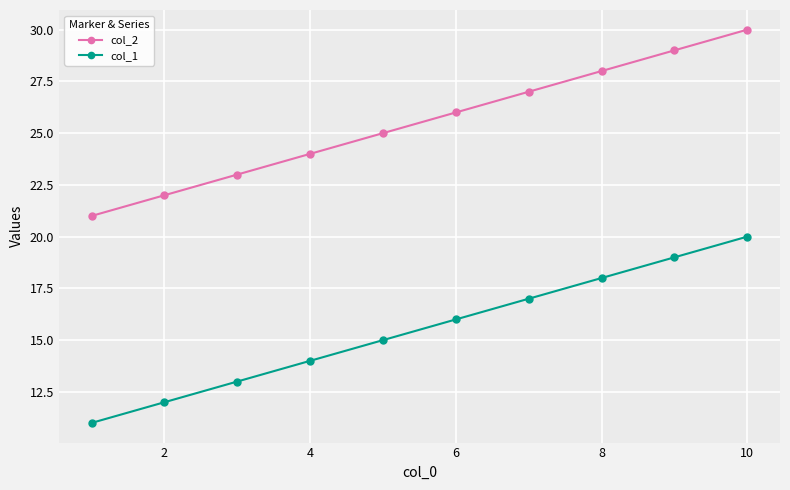

What is the smallest value displayed?

11